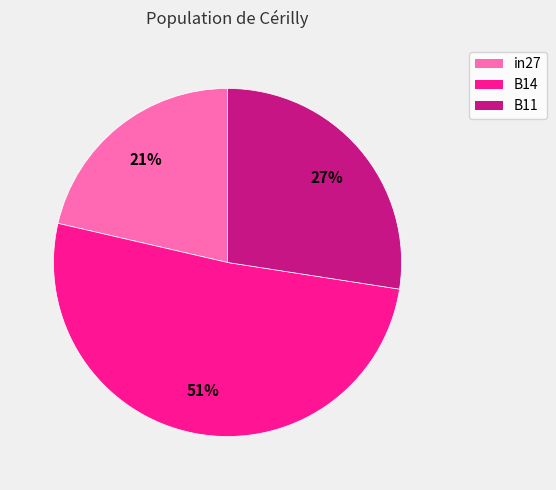

Which slice is the smallest?

in27